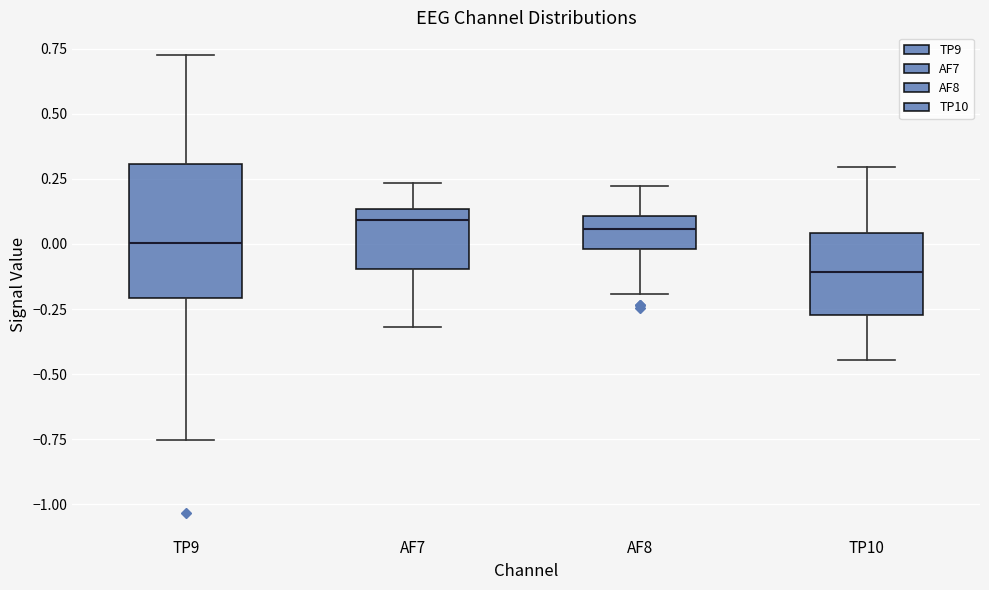

Where does the lower whisker of the box for AF8 end on the y-axis? The values are not printed on the chart, so give them approximately, as read against the axis.

-0.20